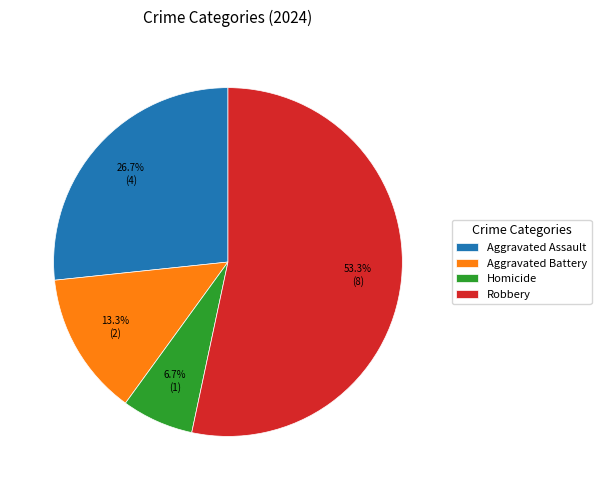

To the nearest percent, what is the difference between the Robbery and Aggravated Assault slice percentages?

27%